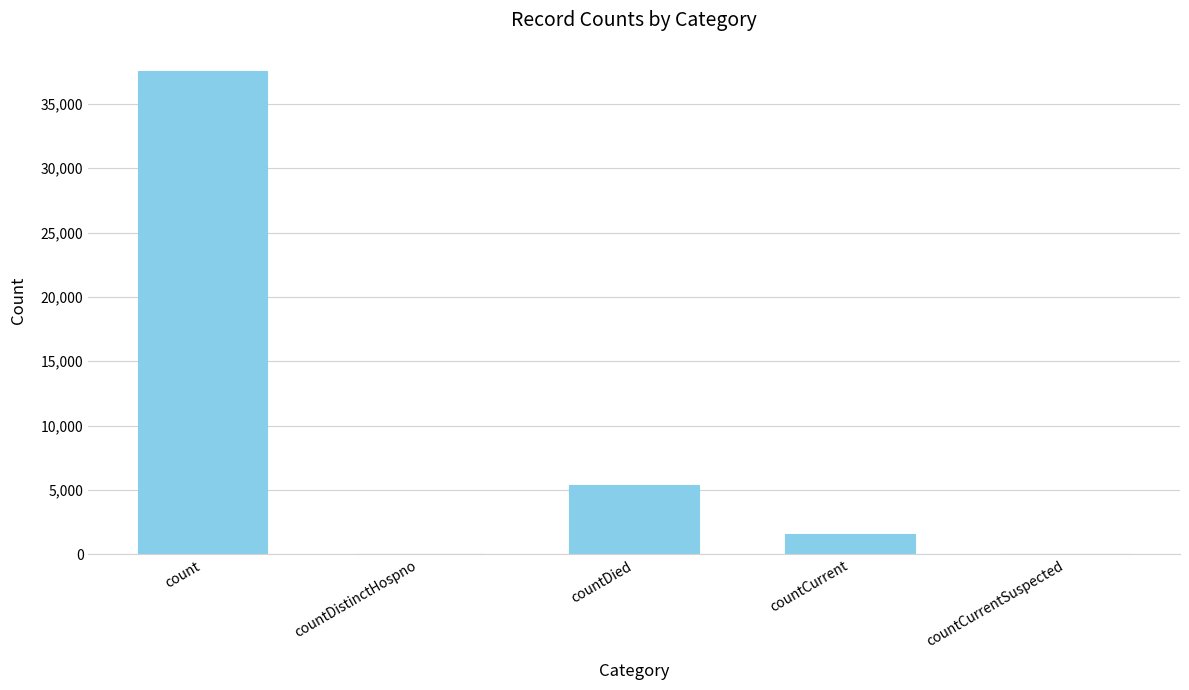

Between countCurrentSuspected and count, which is larger?

count